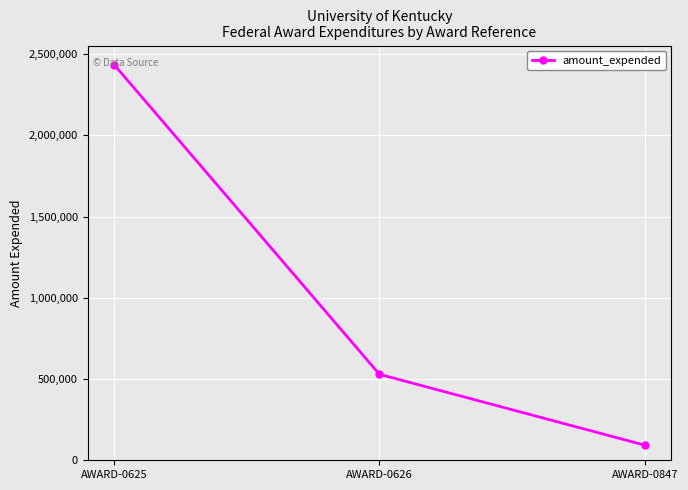

List the labels in order of value, largest first.

AWARD-0625, AWARD-0626, AWARD-0847